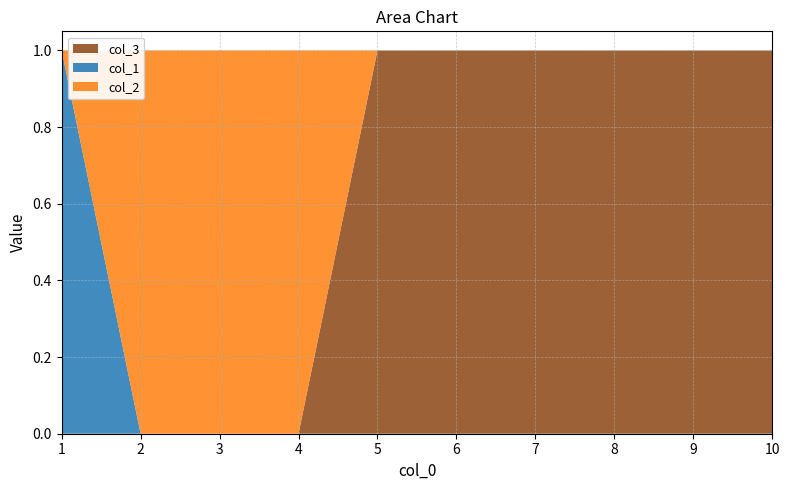

Reading left to right, what are all the values shown in this chart?

col_1: 1=1	2=0	3=0	4=0	5=0	6=0	7=0	8=0	9=0	10=0
col_2: 1=0	2=1	3=1	4=1	5=0	6=0	7=0	8=0	9=0	10=0
col_3: 1=0	2=0	3=0	4=0	5=1	6=1	7=1	8=1	9=1	10=1